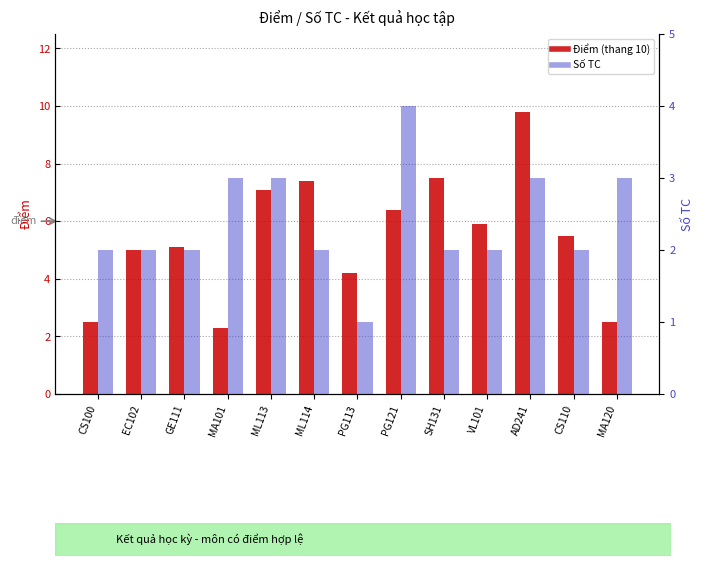

At which label is Điểm (thang 10) closest to 6?

VL101